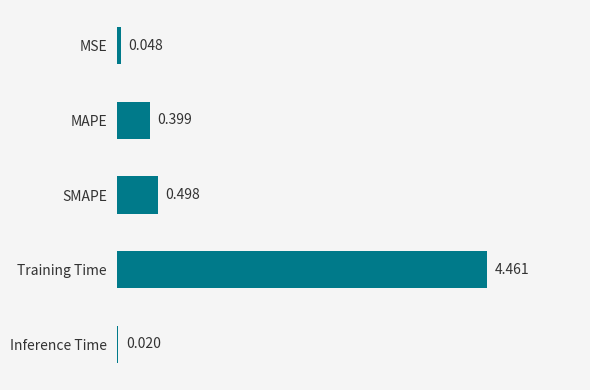

What is the label of the 2nd bar from the bottom?

Training Time